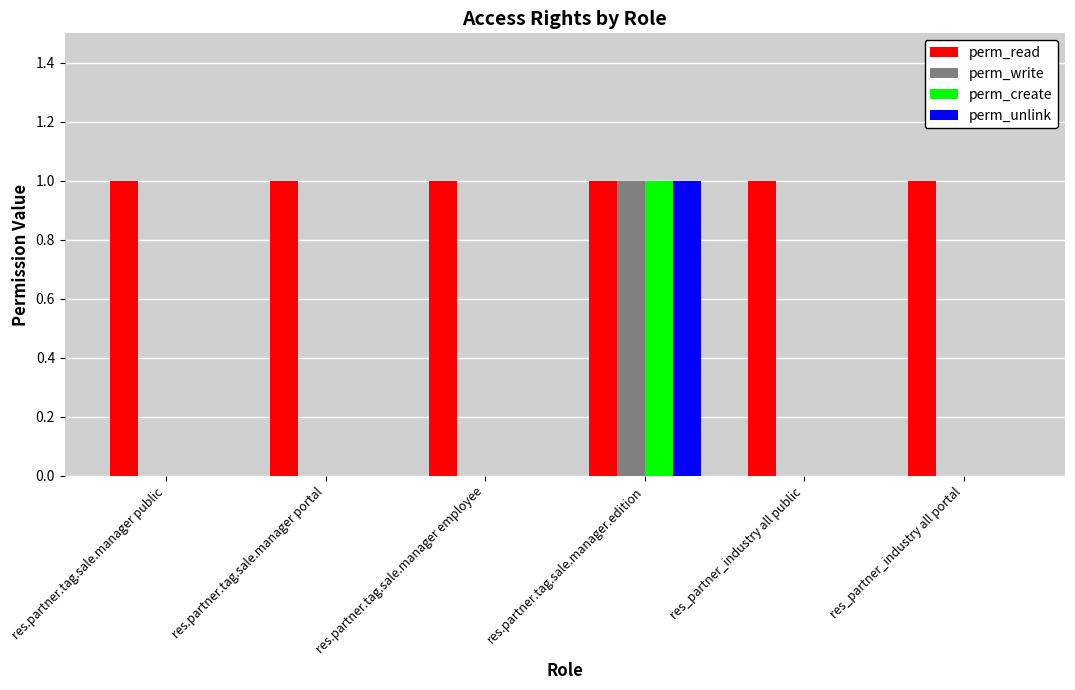

The perm_create series shows 1 at res.partner.tag.sale.manager.edition. True or false?

True